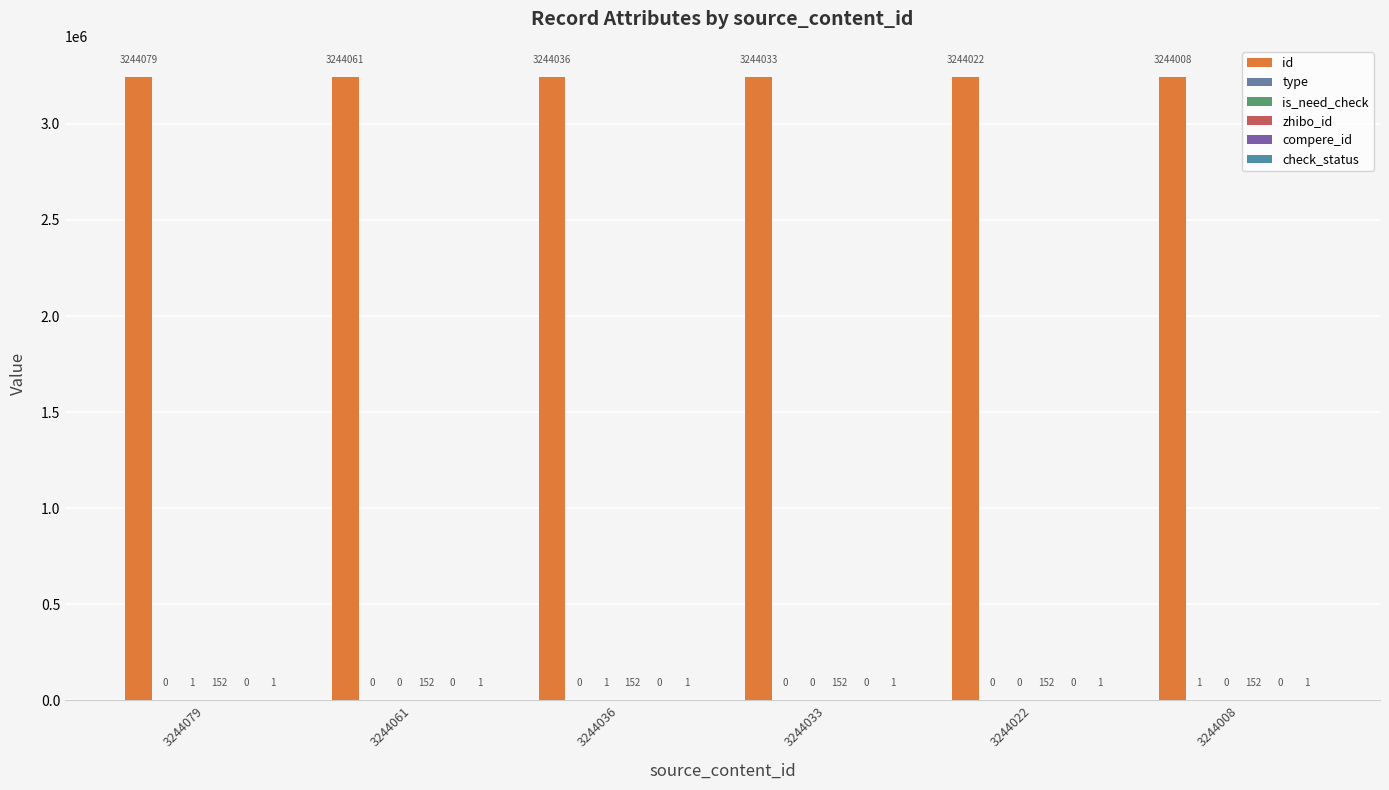

How many groups of bars are there?

6